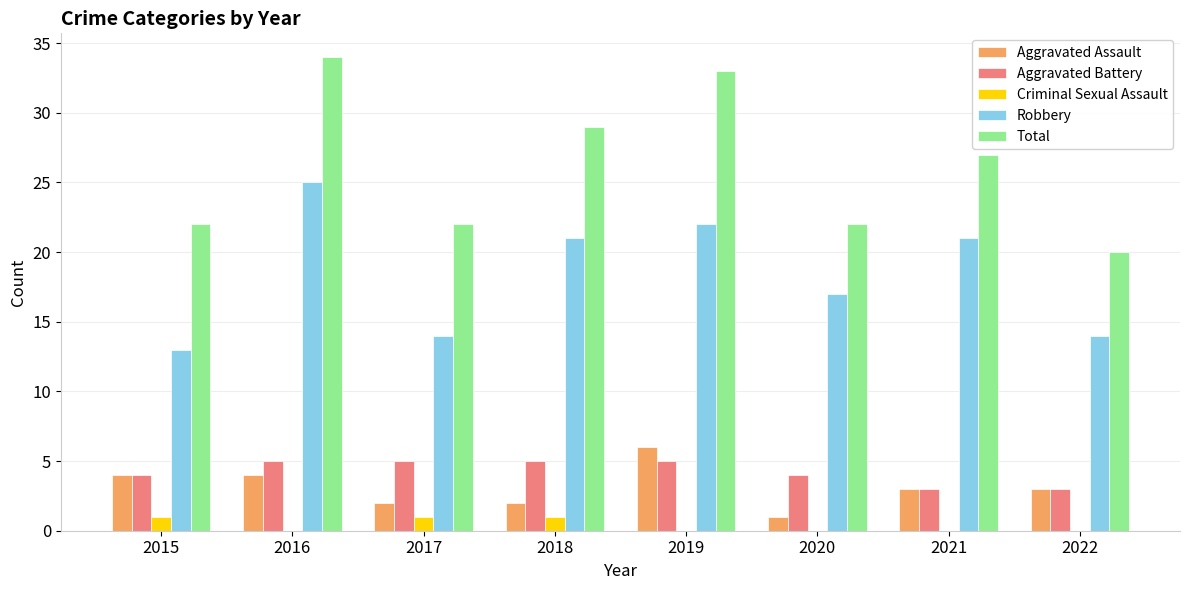

Reading right to left, extract all data points from this chart.

Aggravated Assault: 3	3	1	6	2	2	4	4
Aggravated Battery: 3	3	4	5	5	5	5	4
Criminal Sexual Assault: 0	0	0	0	1	1	0	1
Robbery: 14	21	17	22	21	14	25	13
Total: 20	27	22	33	29	22	34	22